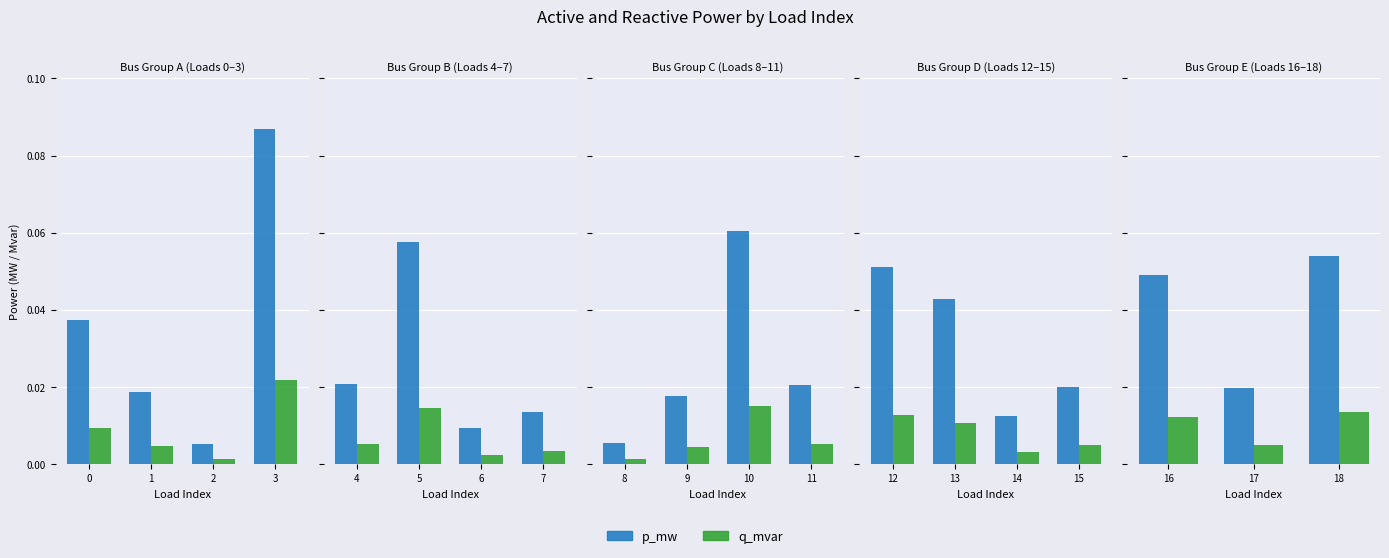

Which series has the largest total across all categories?

p_mw